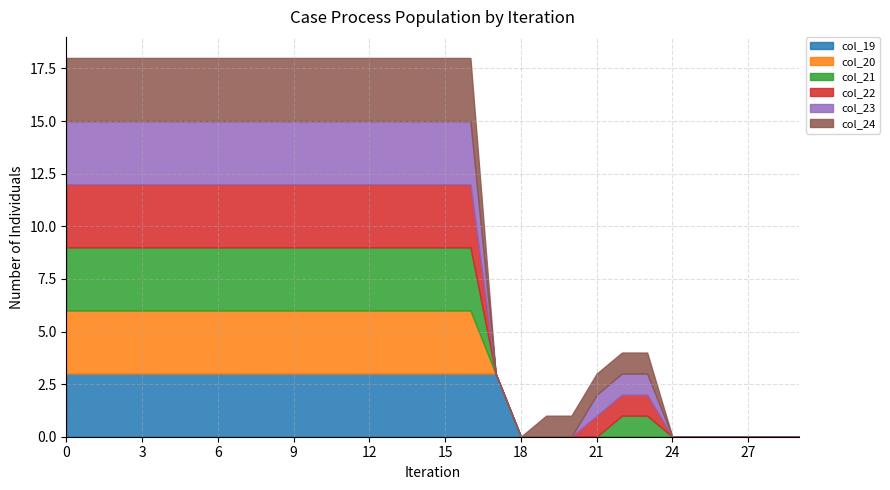

Reading right to left, transcribe all the data shown in this chart.

col_19: 29=0	28=0	27=0	26=0	25=0	24=0	23=0	22=0	21=0	20=0	19=0	18=0	17=3	16=3	15=3	14=3	13=3	12=3	11=3	10=3	9=3	8=3	7=3	6=3	5=3	4=3	3=3	2=3	1=3	0=3
col_20: 29=0	28=0	27=0	26=0	25=0	24=0	23=0	22=0	21=0	20=0	19=0	18=0	17=0	16=3	15=3	14=3	13=3	12=3	11=3	10=3	9=3	8=3	7=3	6=3	5=3	4=3	3=3	2=3	1=3	0=3
col_21: 29=0	28=0	27=0	26=0	25=0	24=0	23=1	22=1	21=0	20=0	19=0	18=0	17=0	16=3	15=3	14=3	13=3	12=3	11=3	10=3	9=3	8=3	7=3	6=3	5=3	4=3	3=3	2=3	1=3	0=3
col_22: 29=0	28=0	27=0	26=0	25=0	24=0	23=1	22=1	21=1	20=0	19=0	18=0	17=0	16=3	15=3	14=3	13=3	12=3	11=3	10=3	9=3	8=3	7=3	6=3	5=3	4=3	3=3	2=3	1=3	0=3
col_23: 29=0	28=0	27=0	26=0	25=0	24=0	23=1	22=1	21=1	20=0	19=0	18=0	17=0	16=3	15=3	14=3	13=3	12=3	11=3	10=3	9=3	8=3	7=3	6=3	5=3	4=3	3=3	2=3	1=3	0=3
col_24: 29=0	28=0	27=0	26=0	25=0	24=0	23=1	22=1	21=1	20=1	19=1	18=0	17=0	16=3	15=3	14=3	13=3	12=3	11=3	10=3	9=3	8=3	7=3	6=3	5=3	4=3	3=3	2=3	1=3	0=3